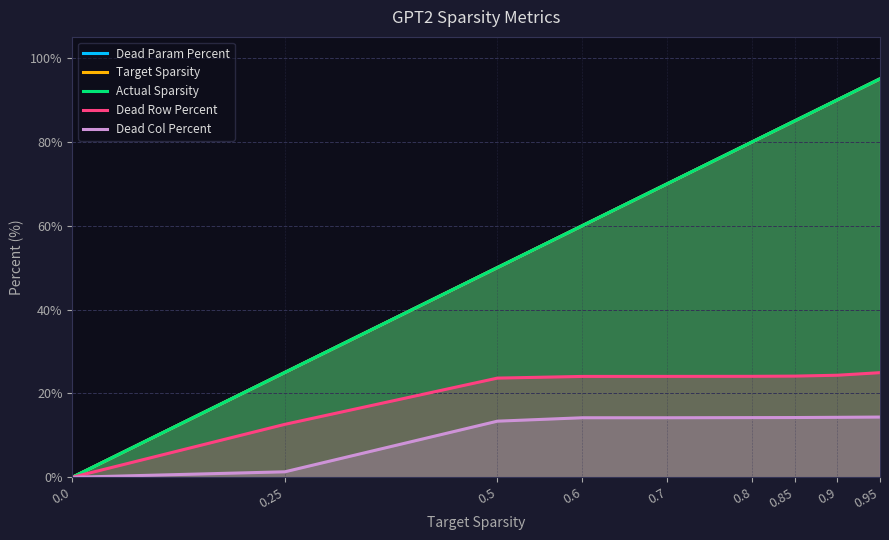

At how many categories does at least one series exceed 45?

7